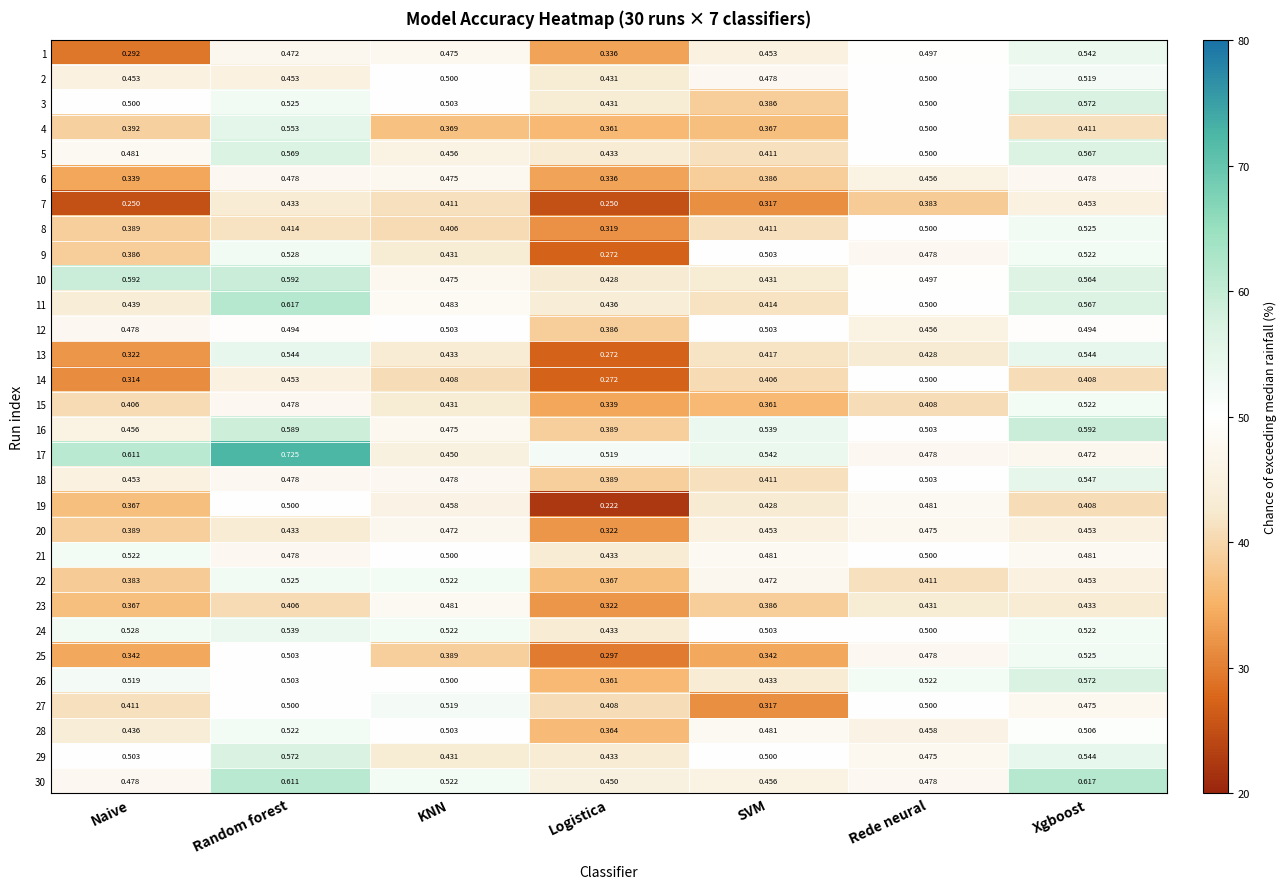

Rank the categories by 19 value from highest to lowest.

Random forest, Rede neural, KNN, SVM, Xgboost, Naive, Logistica